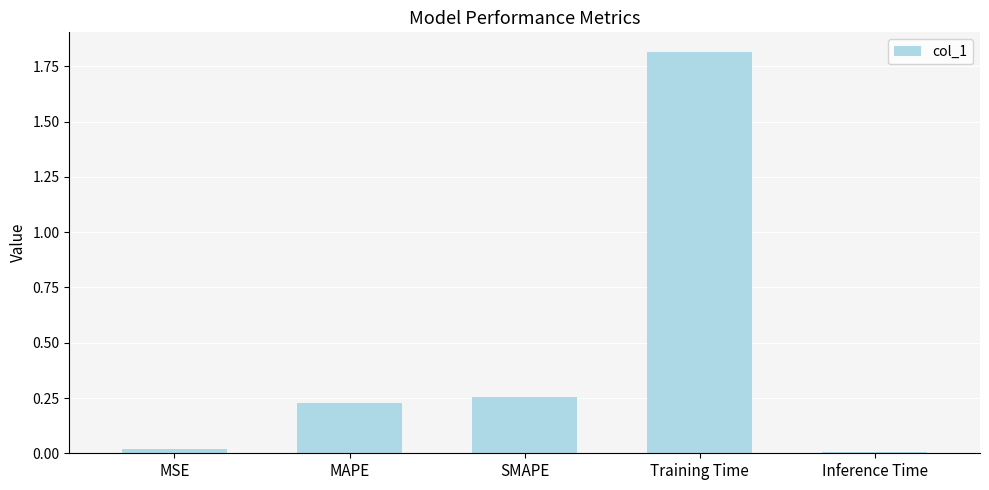

What is the difference between the maximum and minimum values?

1.8